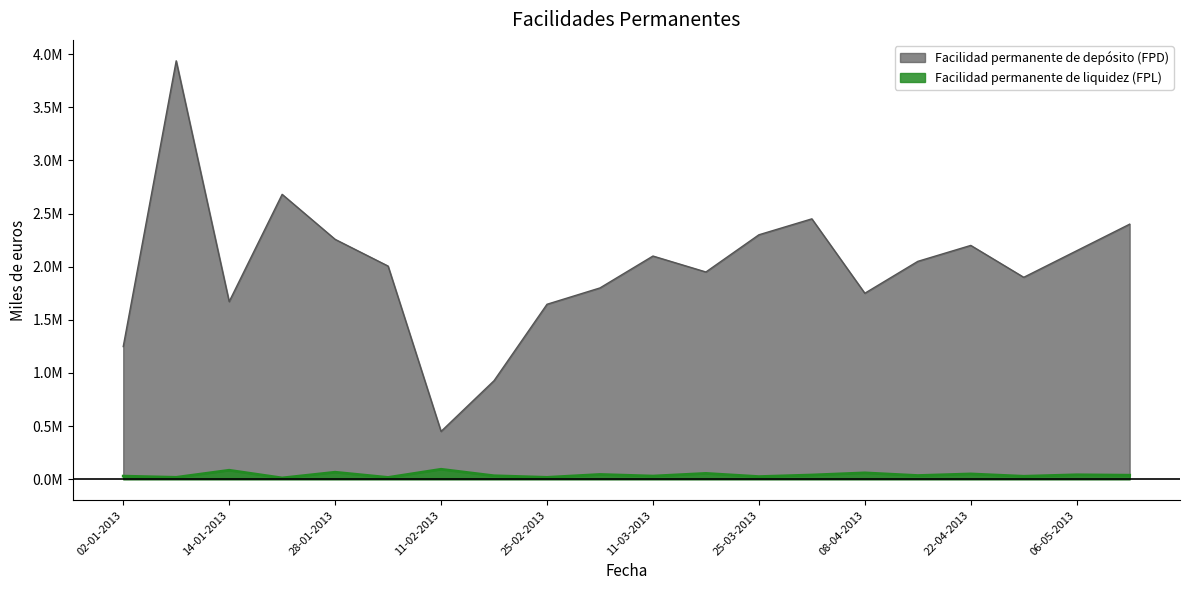

List the labels in order of Facilidad permanente de liquidez (FPL) value, smallest first.

21-01-2013, 04-02-2013, 25-02-2013, 07-01-2013, 25-03-2013, 29-04-2013, 02-01-2013, 11-03-2013, 18-02-2013, 15-04-2013, 13-05-2013, 01-04-2013, 06-05-2013, 04-03-2013, 22-04-2013, 18-03-2013, 08-04-2013, 28-01-2013, 14-01-2013, 11-02-2013